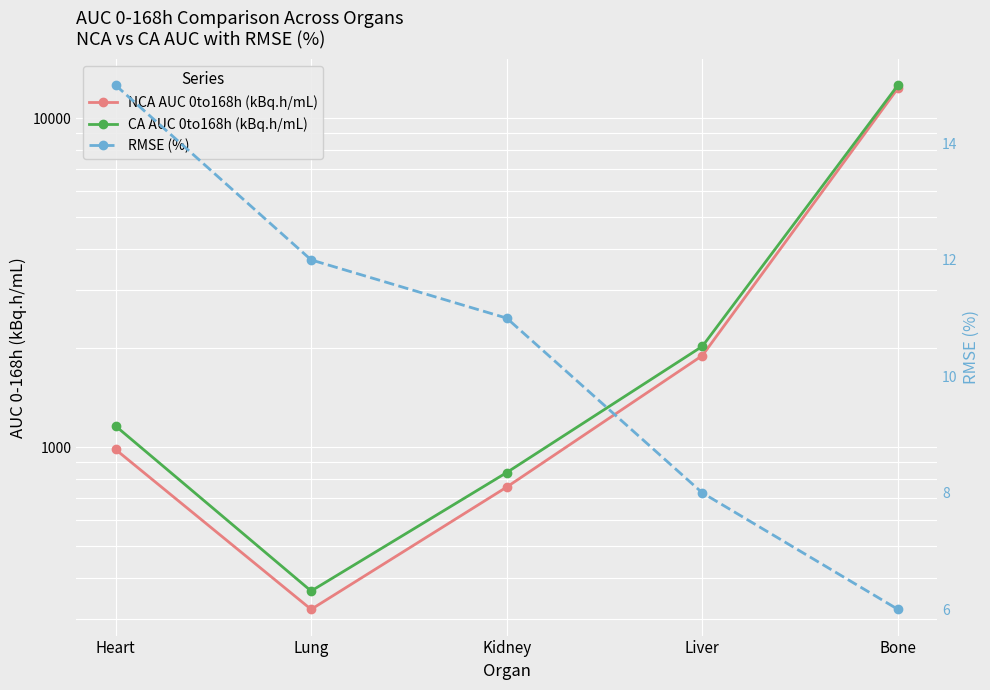

Is it true that CA AUC 0to168h (kBq.h/mL) equals 527 at Lung?

False